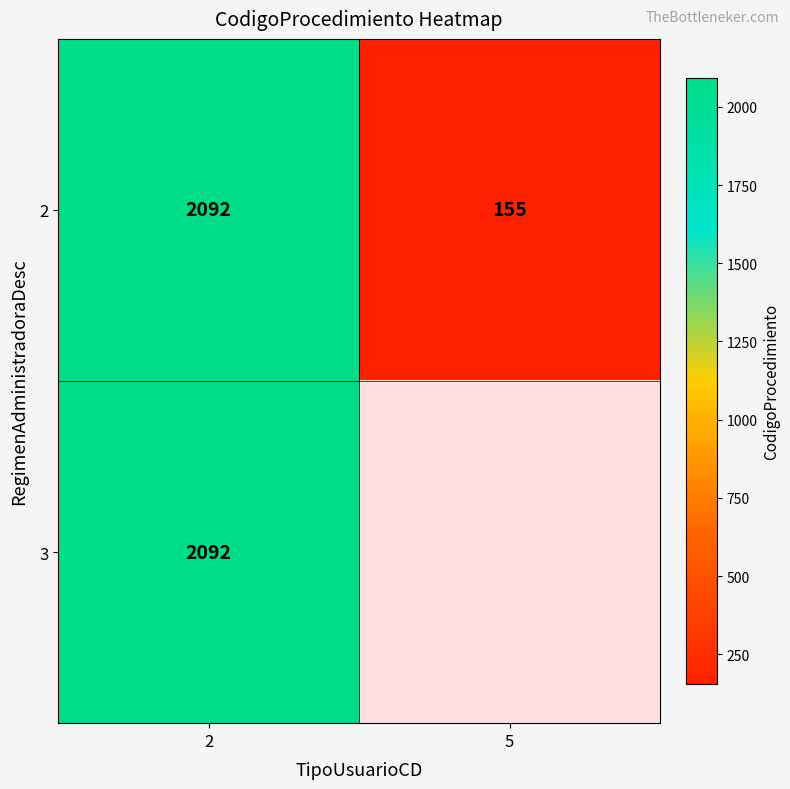

At which category is the sum across all series the highest?

2